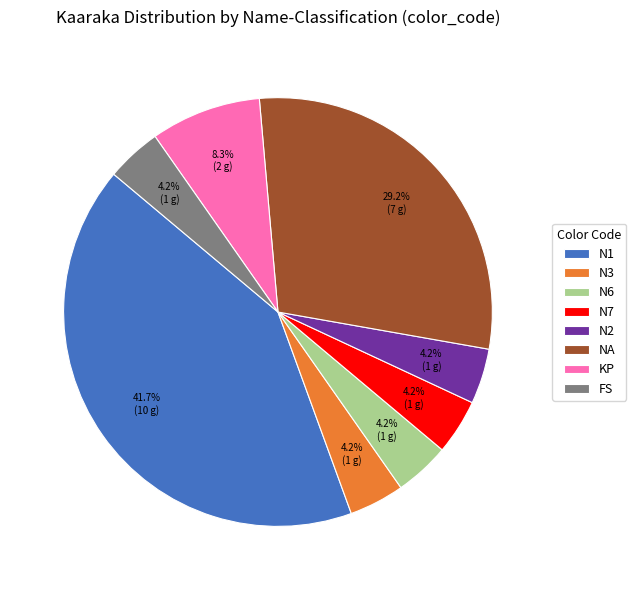

Do N7 and N6 together represent more than half of the pie?

No